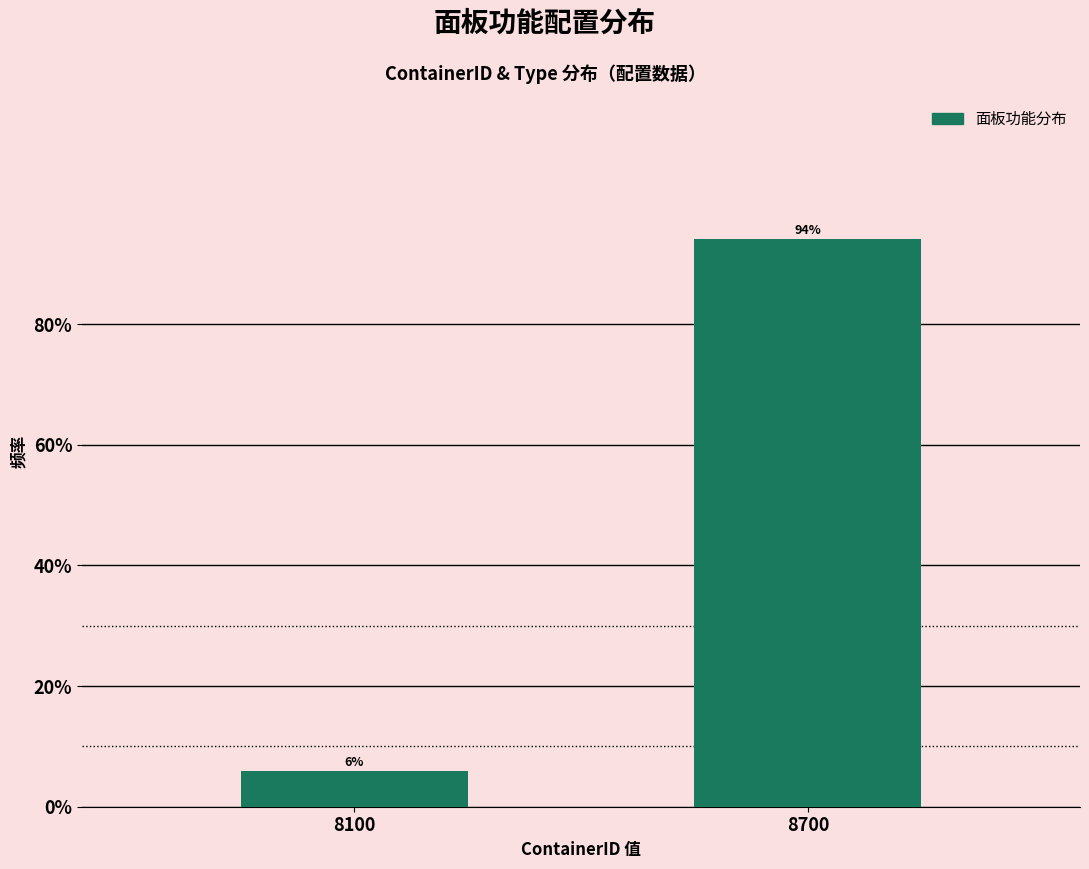

Is it true that the value at 8700 is 94.1?

True